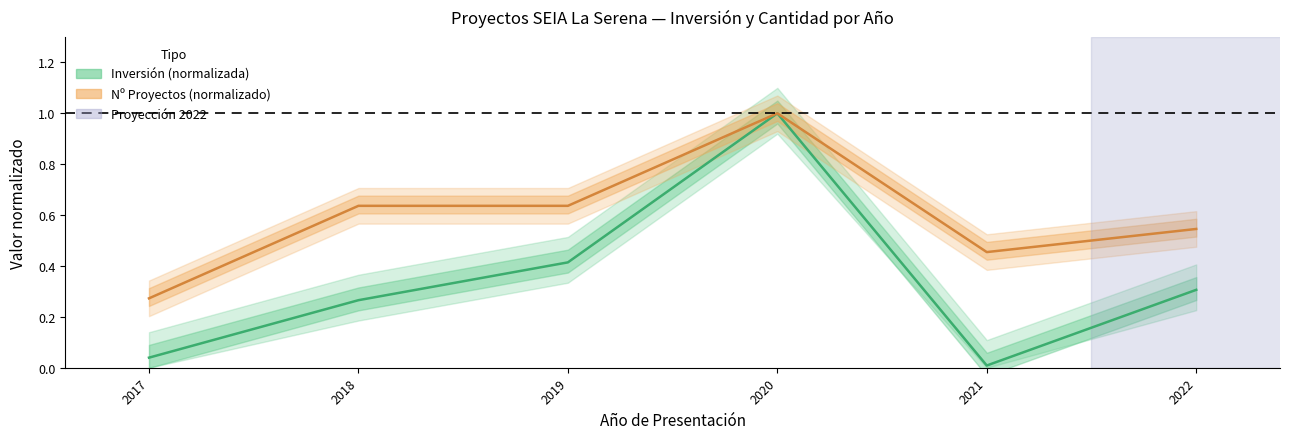

Does the chart have visible grid lines?

No